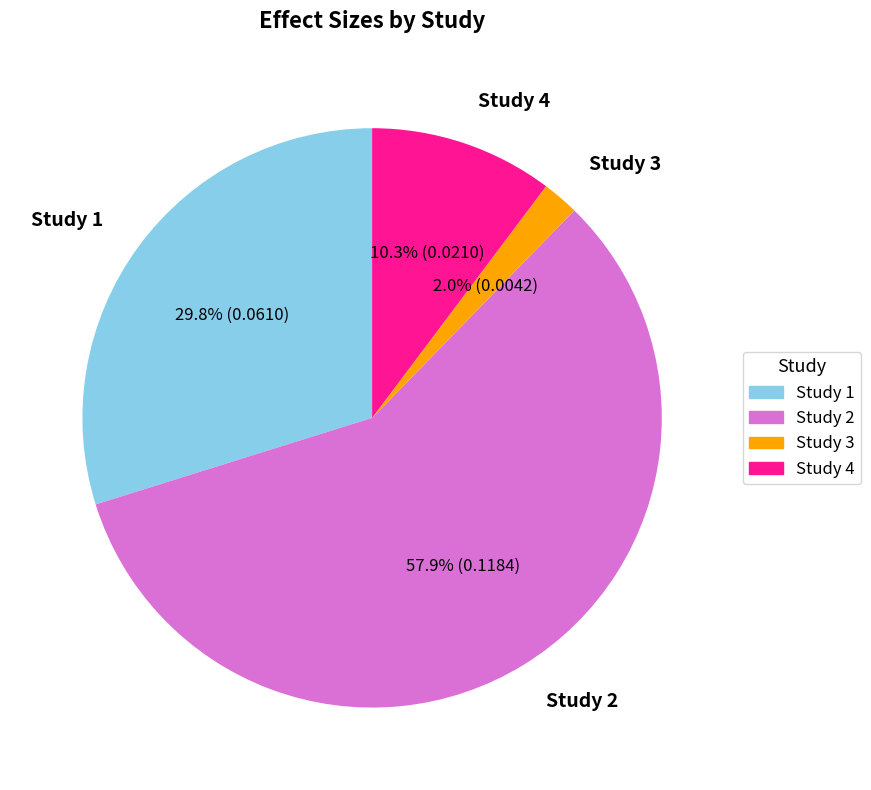

The 0.09288401820796881 slice represents 42% of the pie. True or false?

False